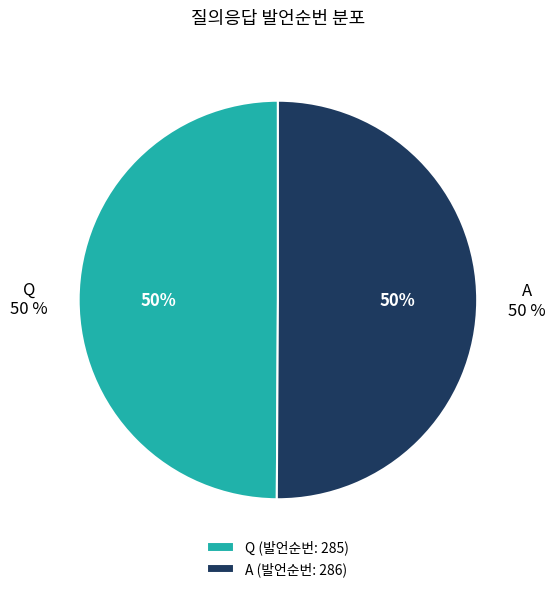

The Q slice represents 36% of the pie. True or false?

False